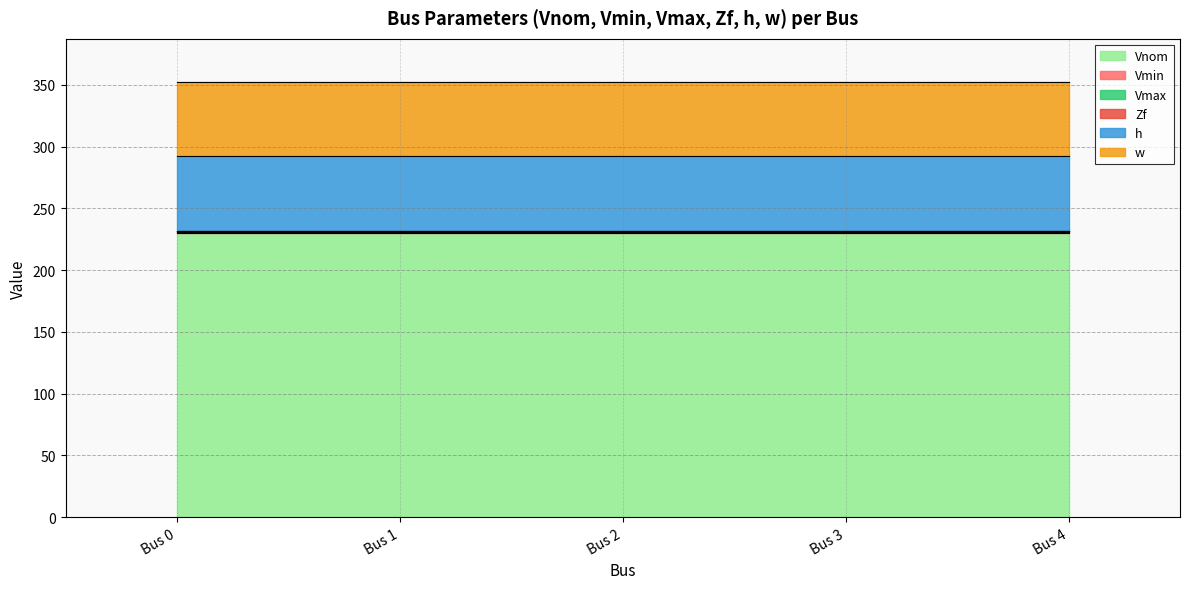

Is it true that Vnom equals 155.0 at Bus 2?

False